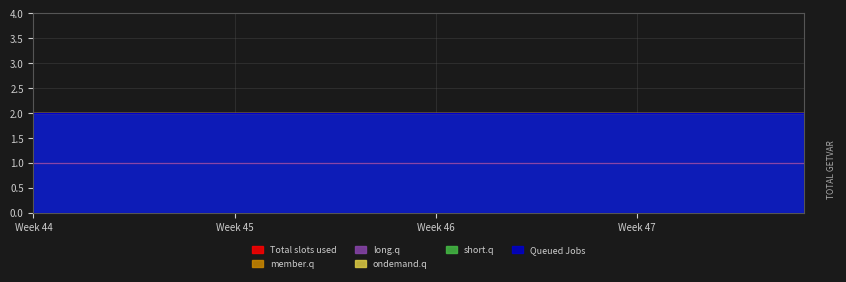

Does the chart have visible grid lines?

Yes